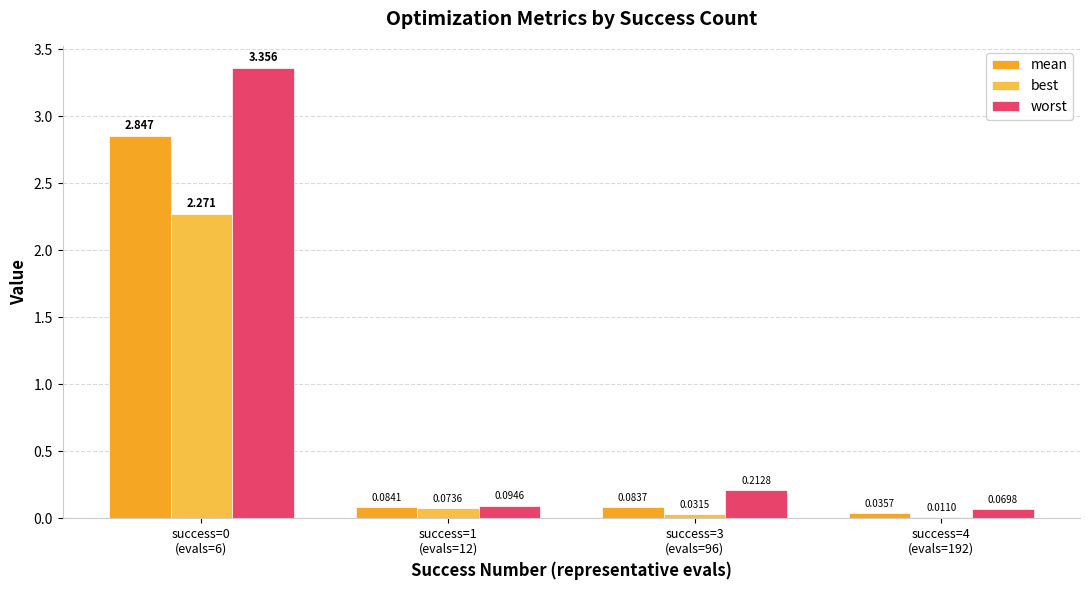

Which series has the widest spread of values?

worst